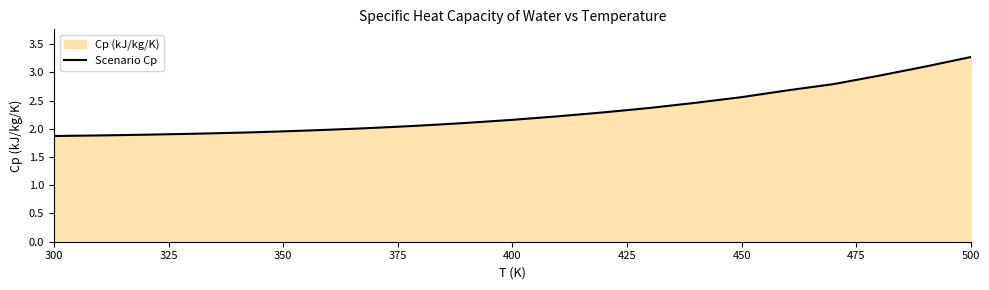

How many values are below 2?

14